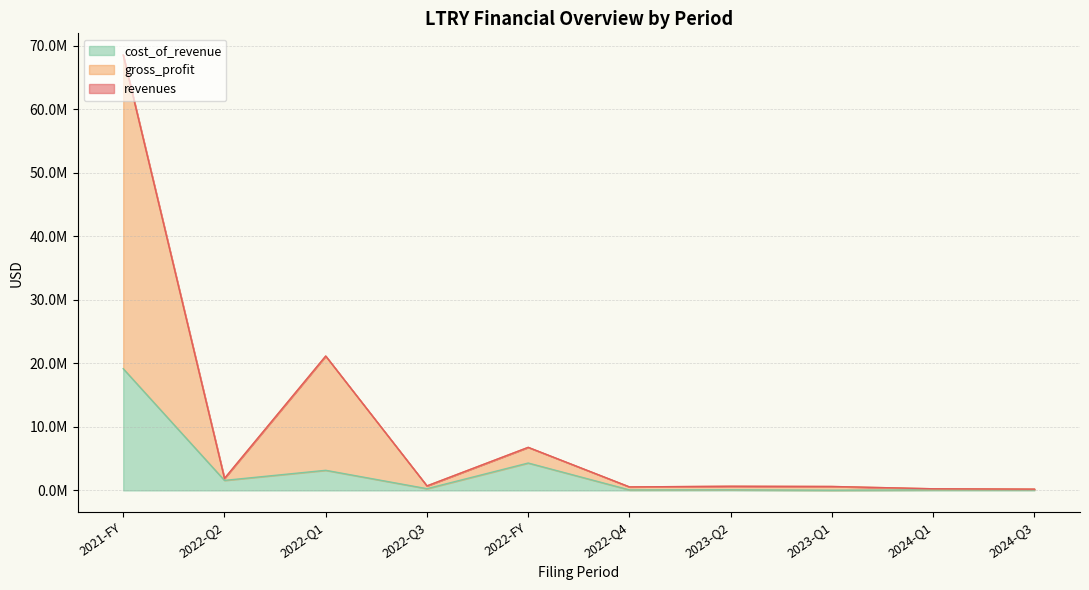

What is the difference between the maximum and second lowest values in the revenues series?

68268075